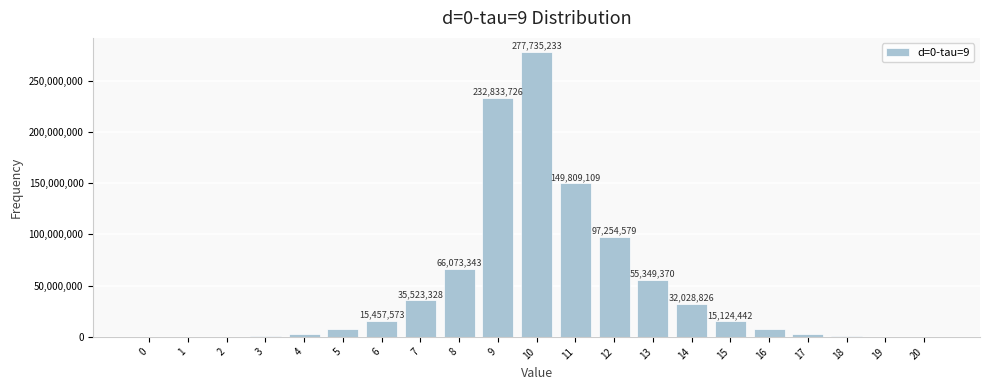

The value at 13 is 38134369. True or false?

False